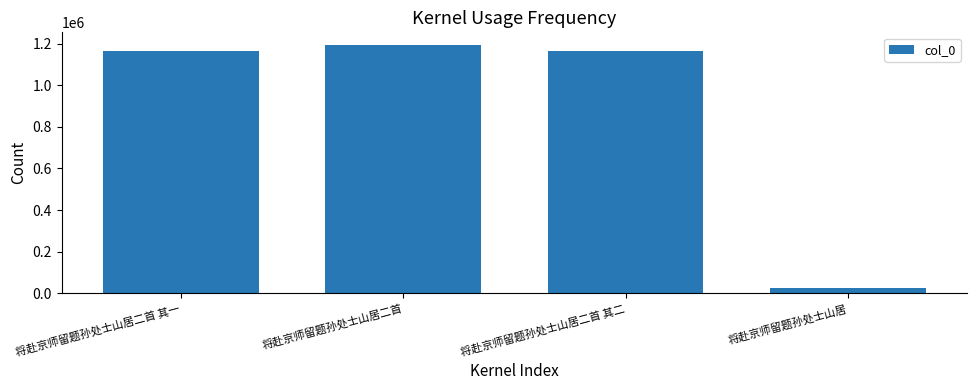

The value at 将赴京师留题孙处士山居二首 其二 is 660332. True or false?

False